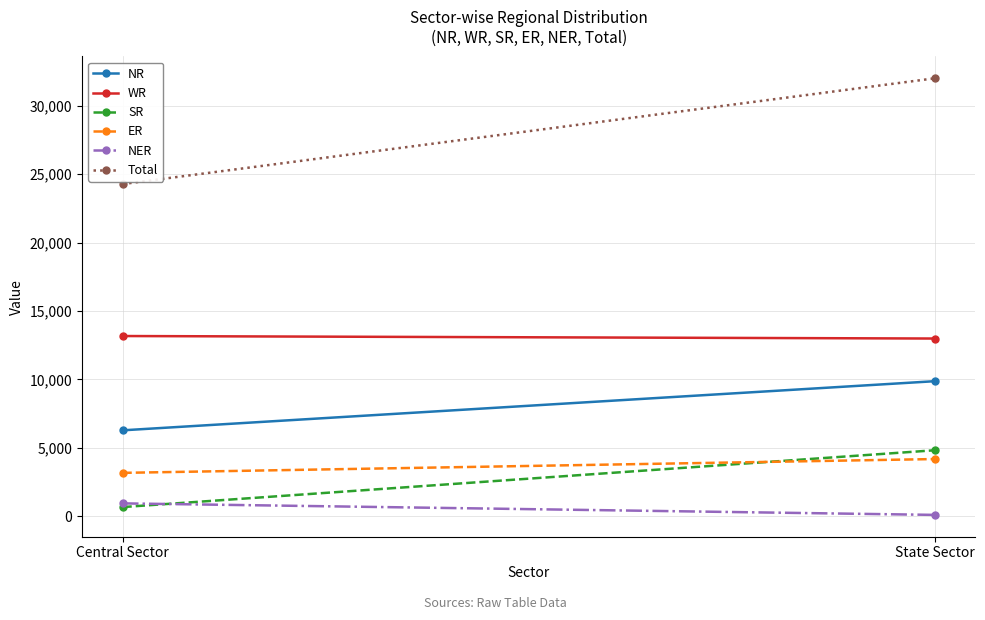

How many series are shown in this chart?

6